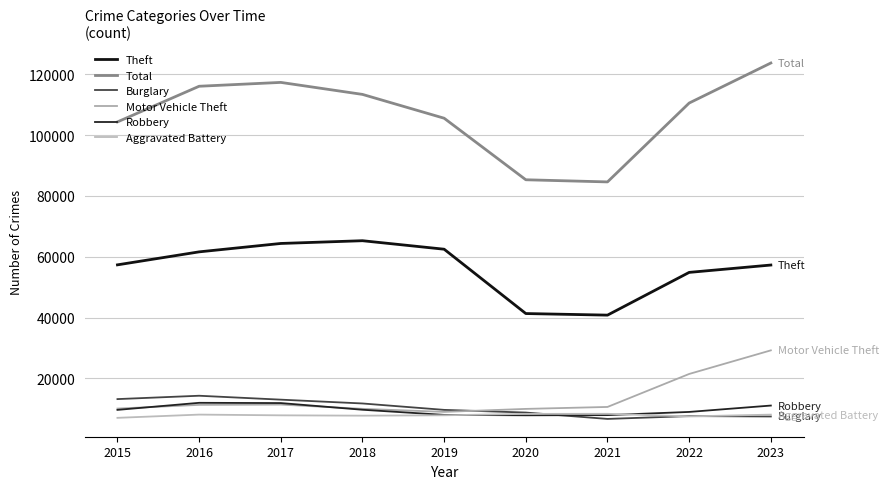

What is the value of the Aggravated Battery point at the 6th from the left?

8319